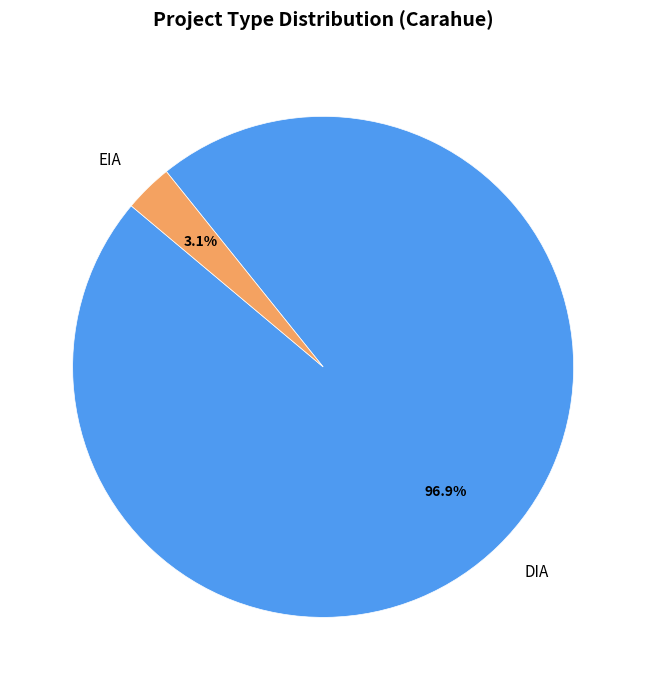

How many segments does this pie chart have?

2